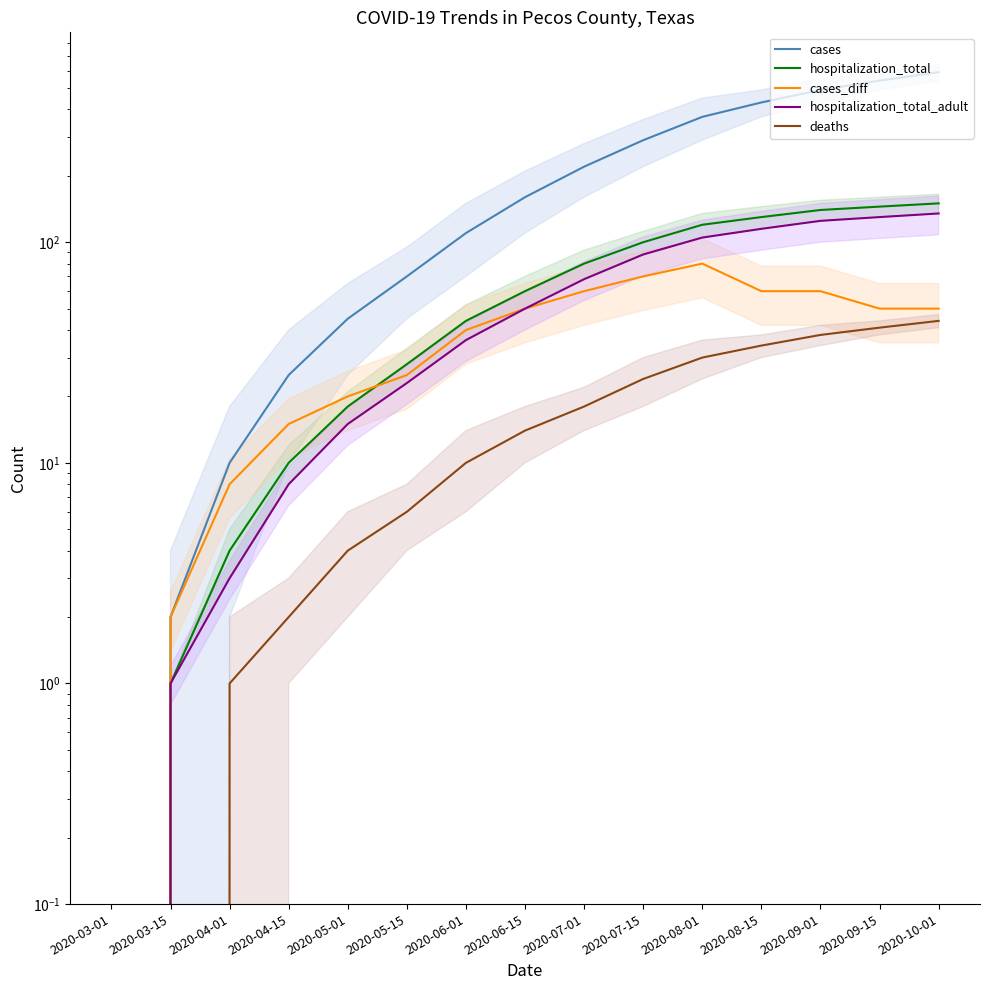

True or false: cases and hospitalization_total intersect in this chart.

False